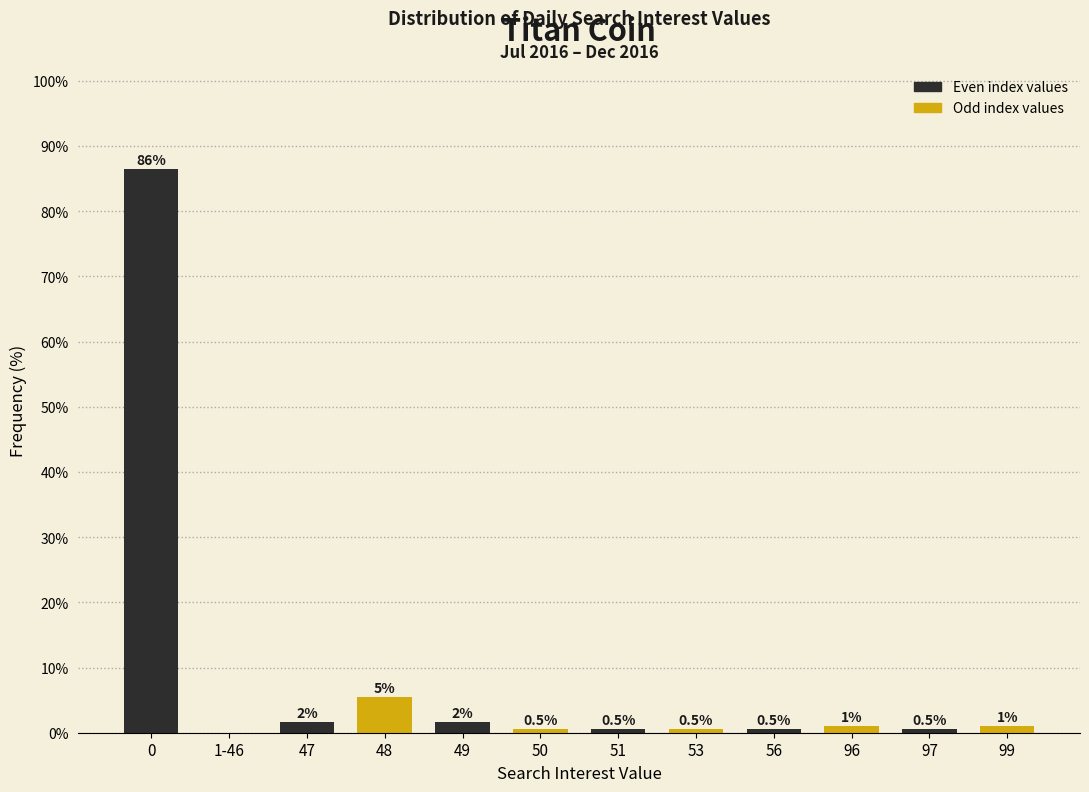

What is the maximum value shown in the chart?

86.4